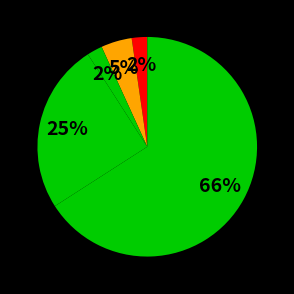

How many slices are in this pie chart?

5